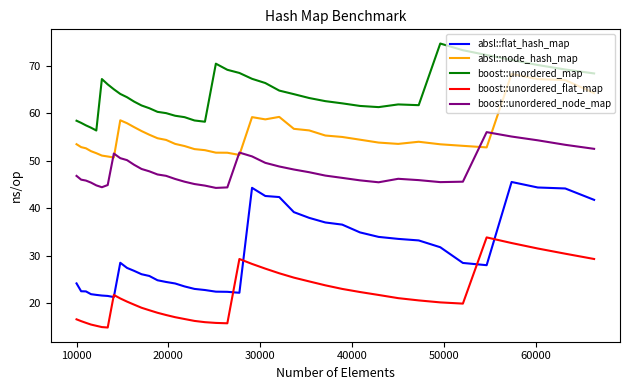

What is the average value of the absl::node_hash_map series?

55.4